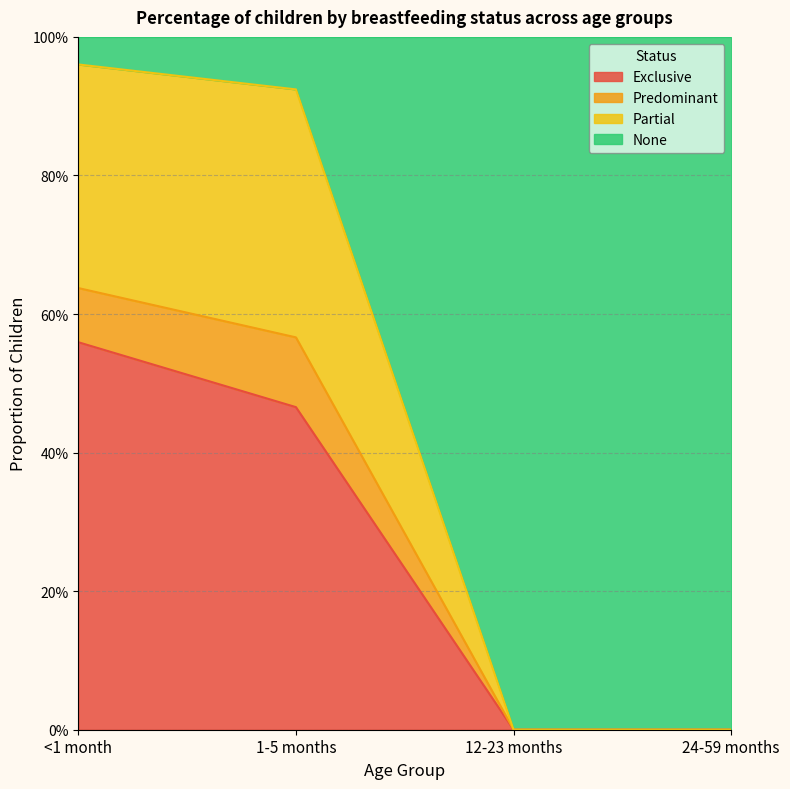

The value of Exclusive at 1-5 months is 0.8. True or false?

False